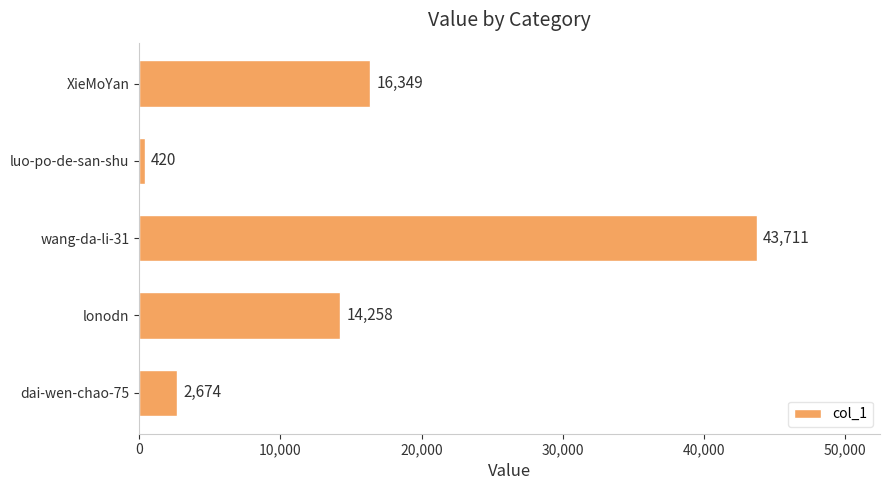

What is the smallest value displayed?

420